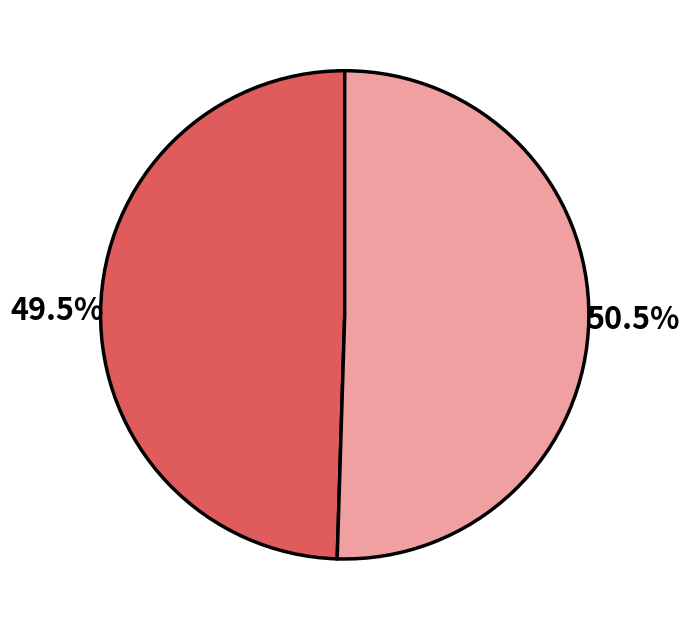

How many slices are in this pie chart?

2